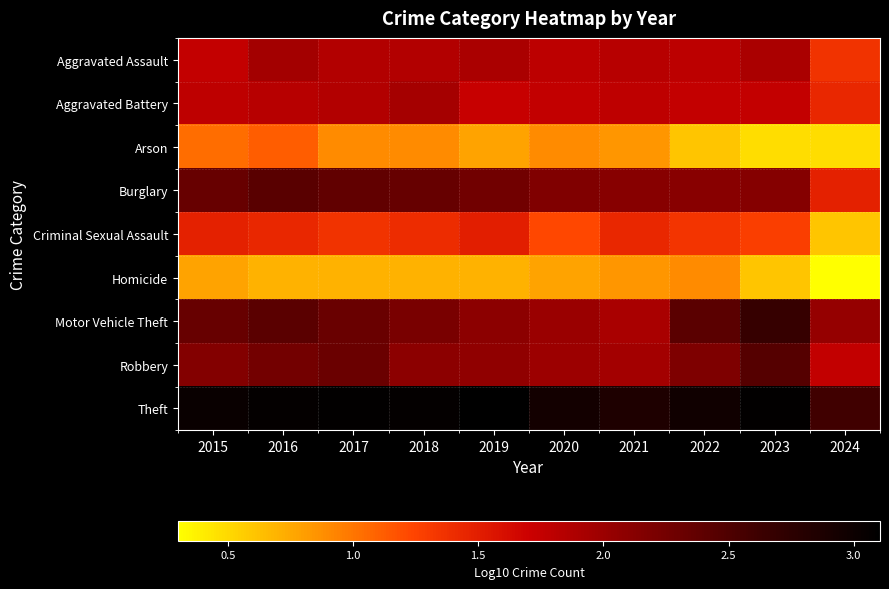

Rank the series at 2020 from highest to lowest value.

Theft, Burglary, Motor Vehicle Theft, Robbery, Aggravated Assault, Aggravated Battery, Criminal Sexual Assault, Arson, Homicide